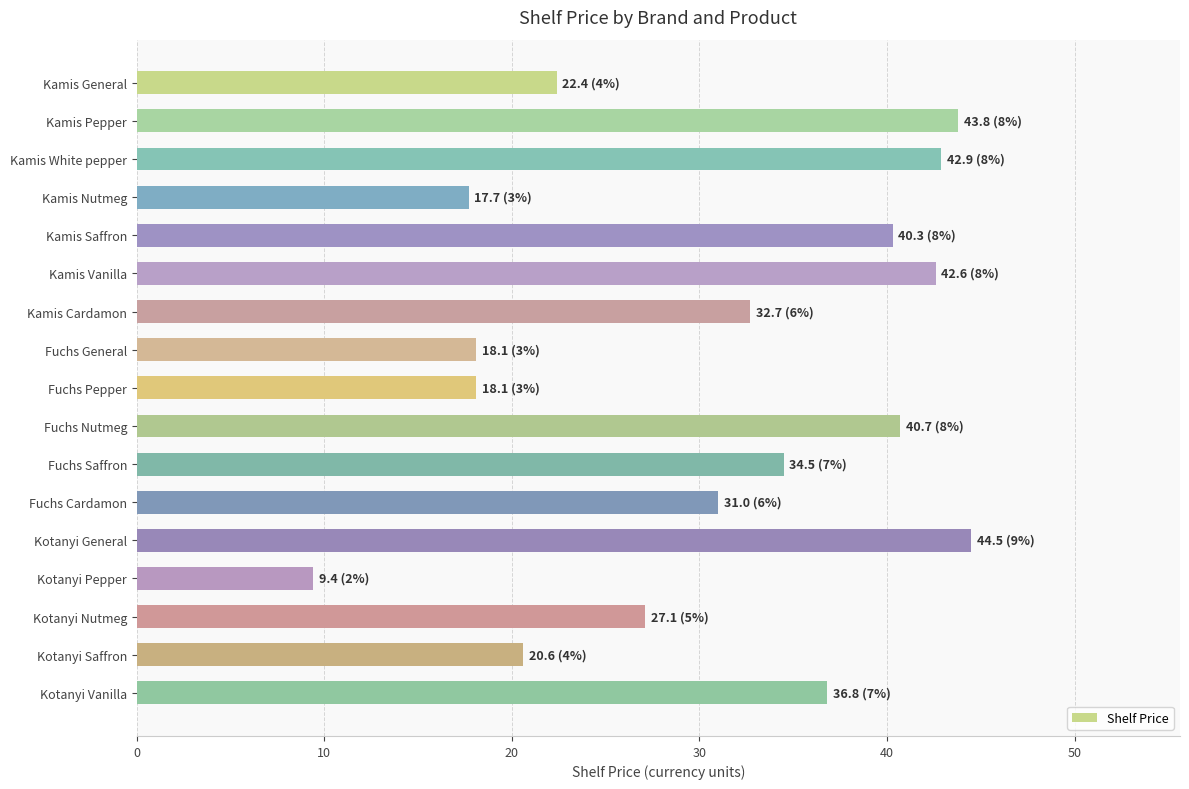

What is the approximate value at Kamis Cardamon?

32.7